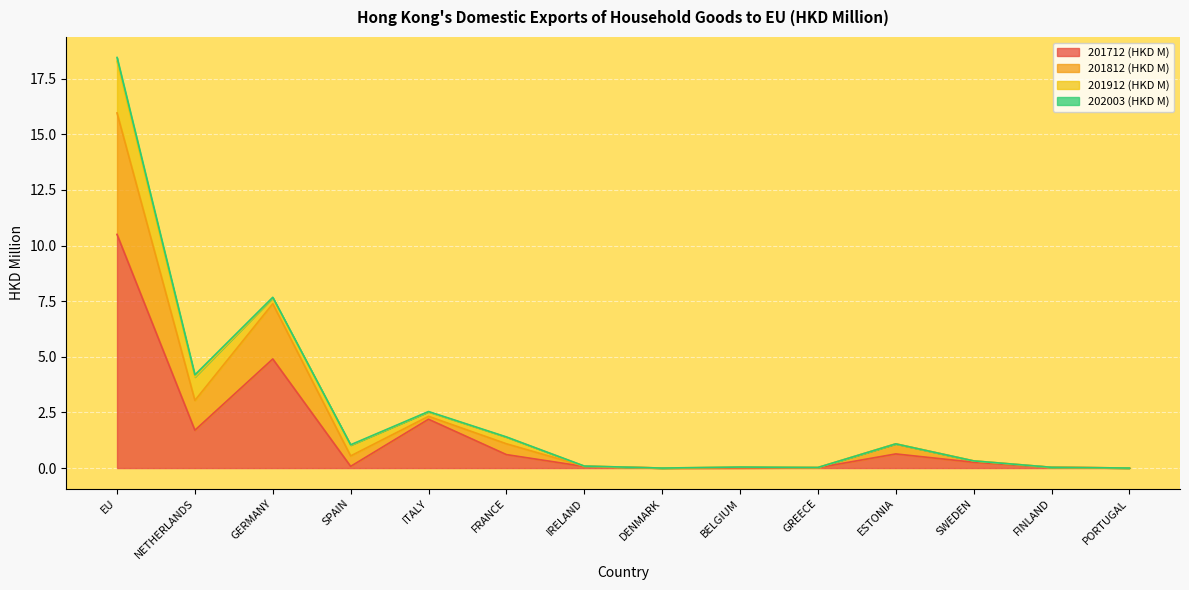

At which category is the sum across all series the highest?

EU